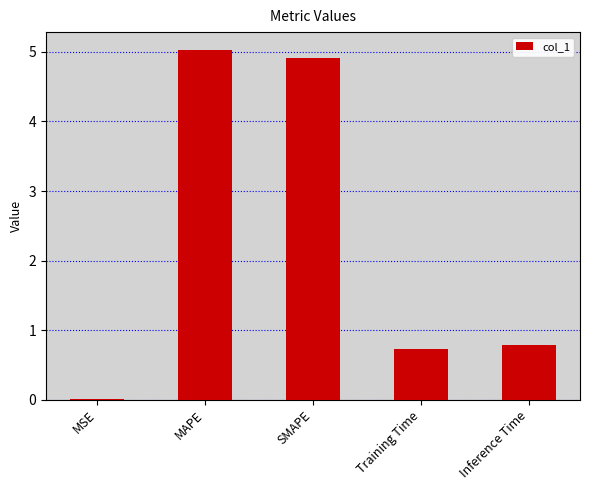

Does the chart contain stacked bars?

No